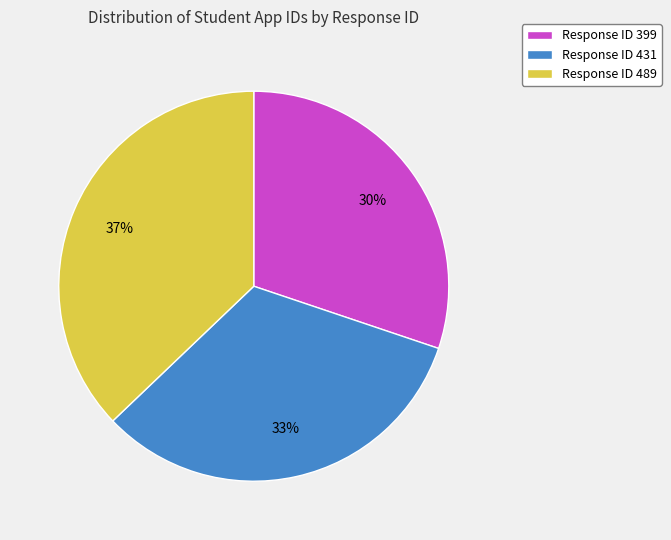

How many segments does this pie chart have?

3